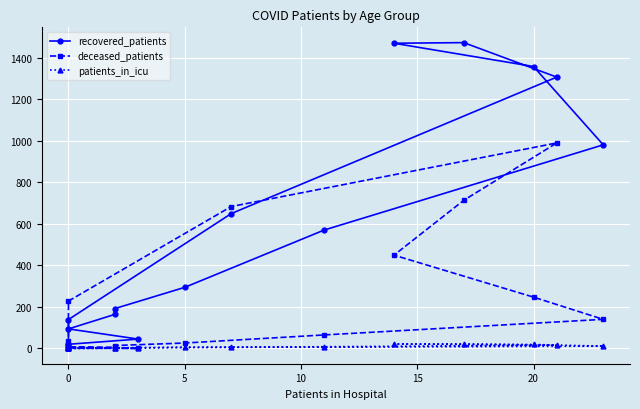

The recovered_patients series shows 486 at 20. True or false?

False